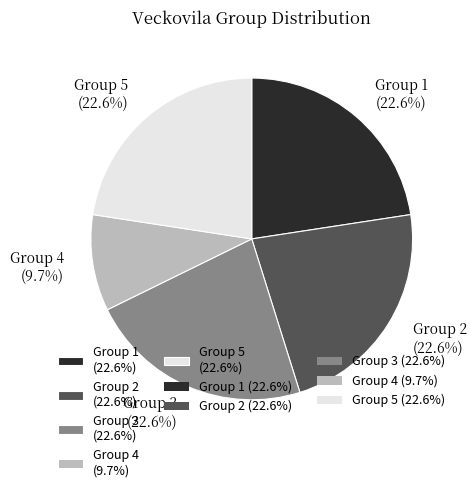

What is the smallest slice in the pie chart?

Group 4 (9.7%)